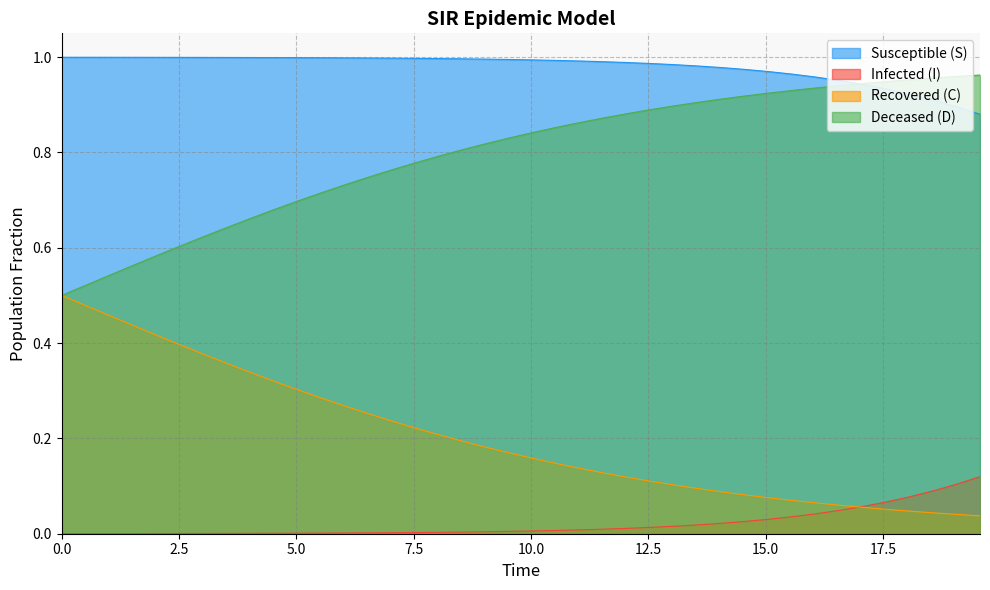

Rank the series by their average value, from highest to lowest.

Susceptible (S), Deceased (D), Recovered (C), Infected (I)